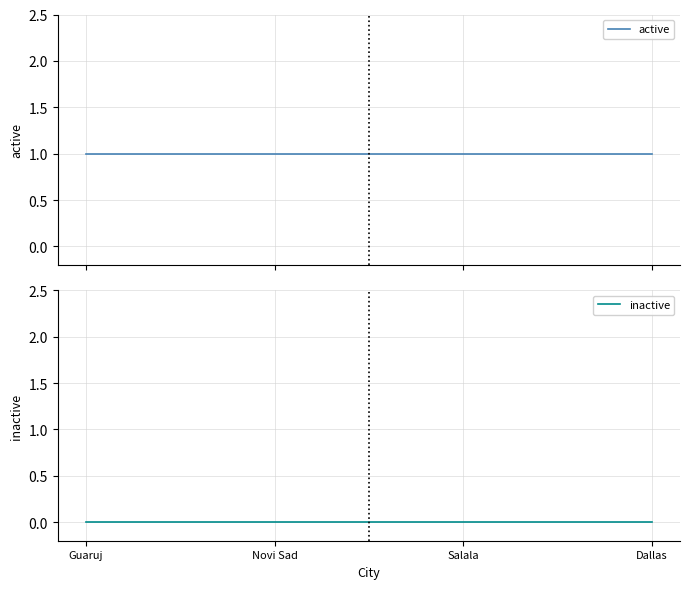

True or false: active has more than 2 points higher than both neighbors.

False